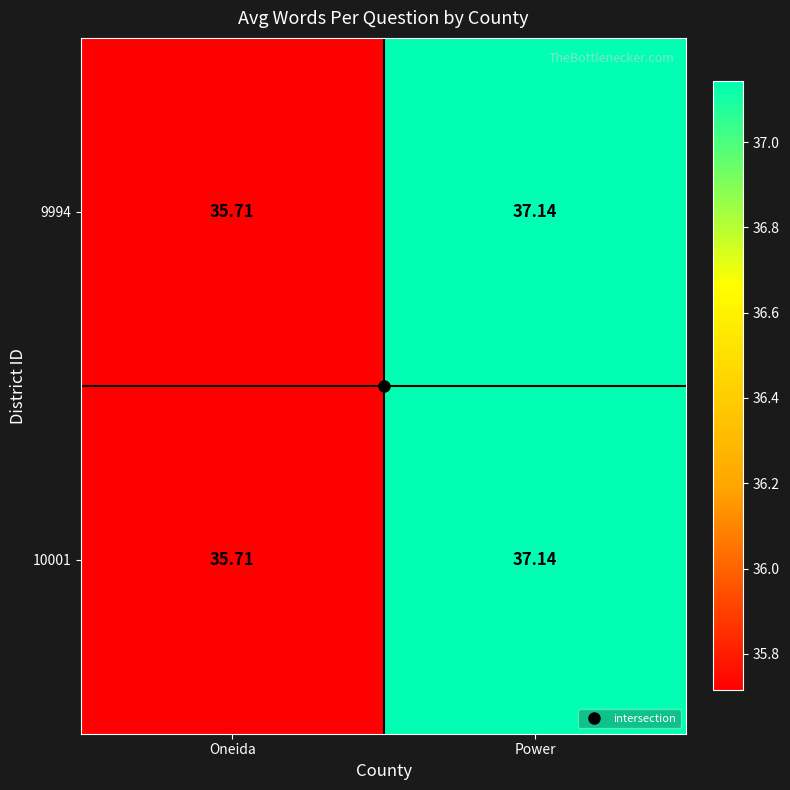

At which category is the sum across all series the highest?

Power